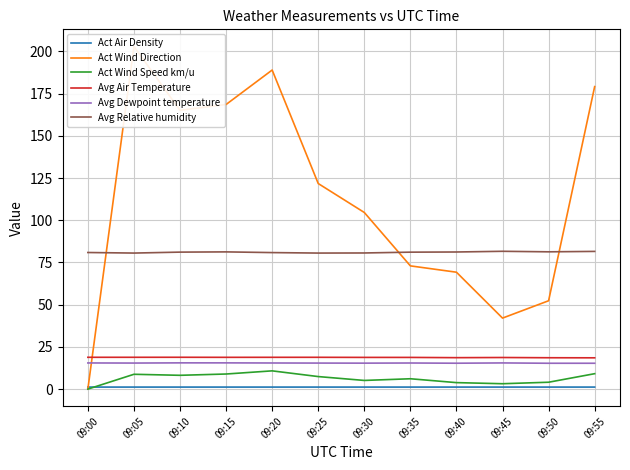

Which series has the largest range (max minus min)?

Act Wind Direction